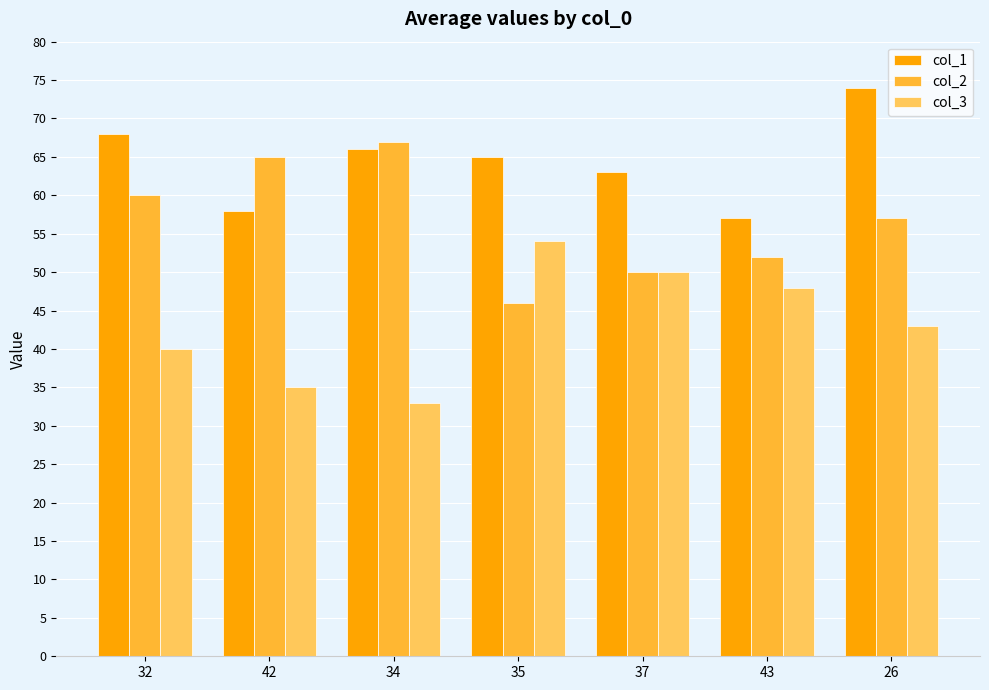

Rank the categories by col_3 value from highest to lowest.

35, 37, 43, 26, 32, 42, 34